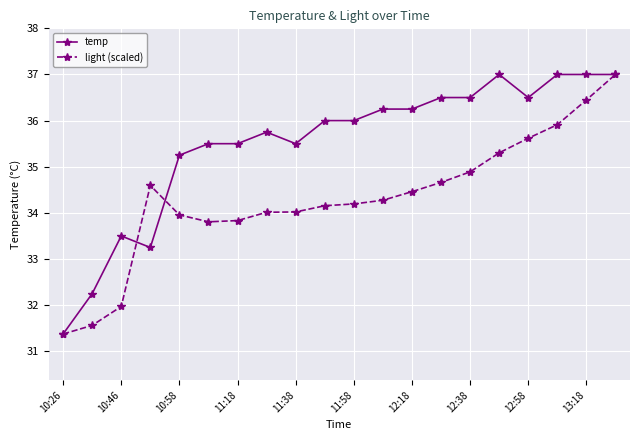

Rank the series by their average value, from highest to lowest.

temp, light (scaled)